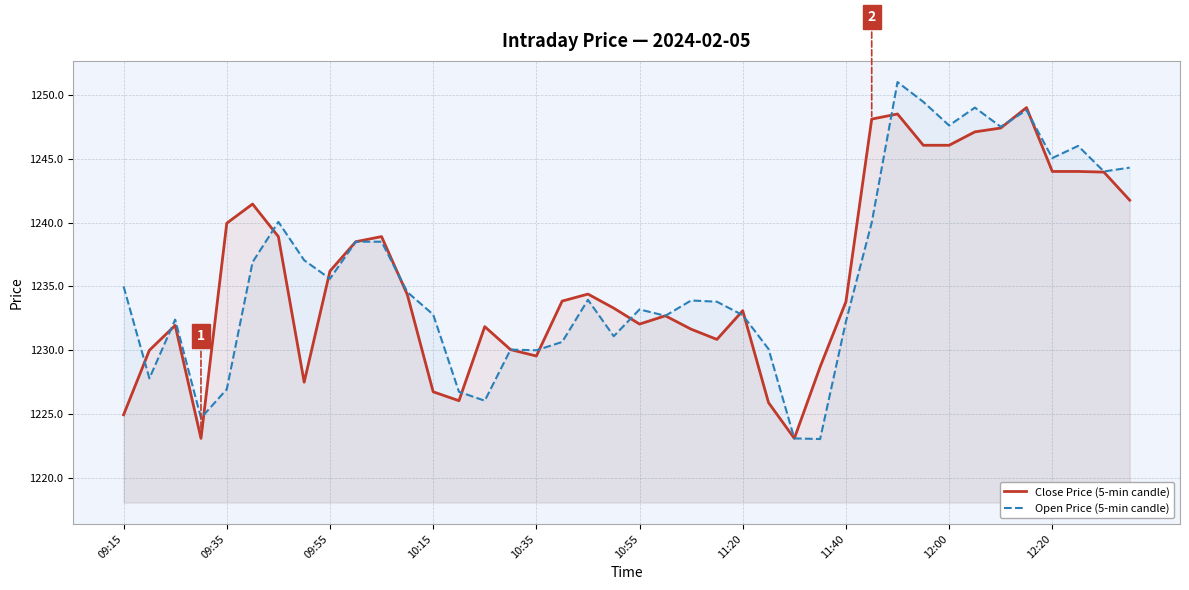

At which label does Close Price (5-min candle) first exceed 1233?

09:35